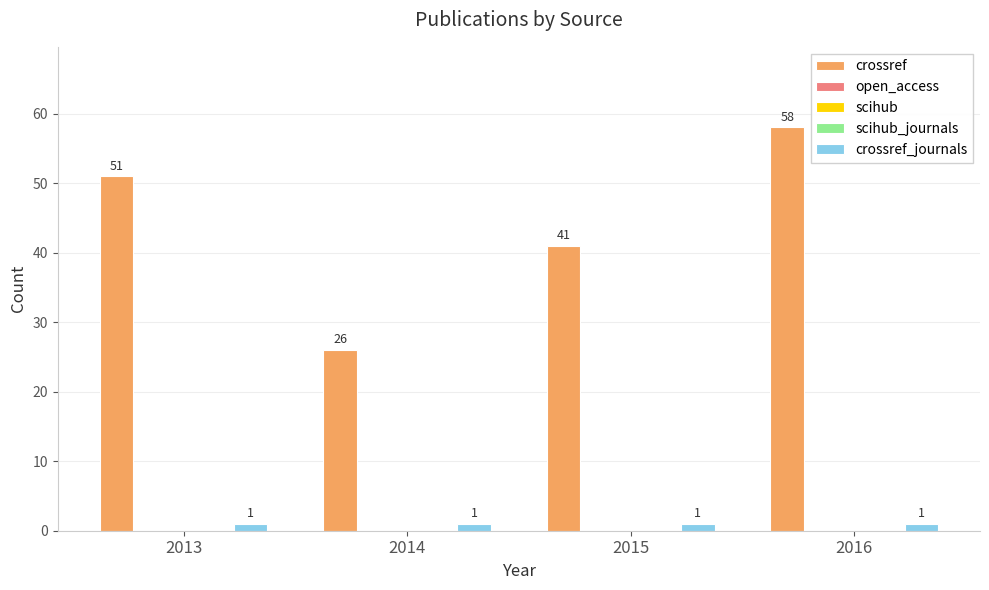

Which has a higher value, 2013 or 2016?

2016